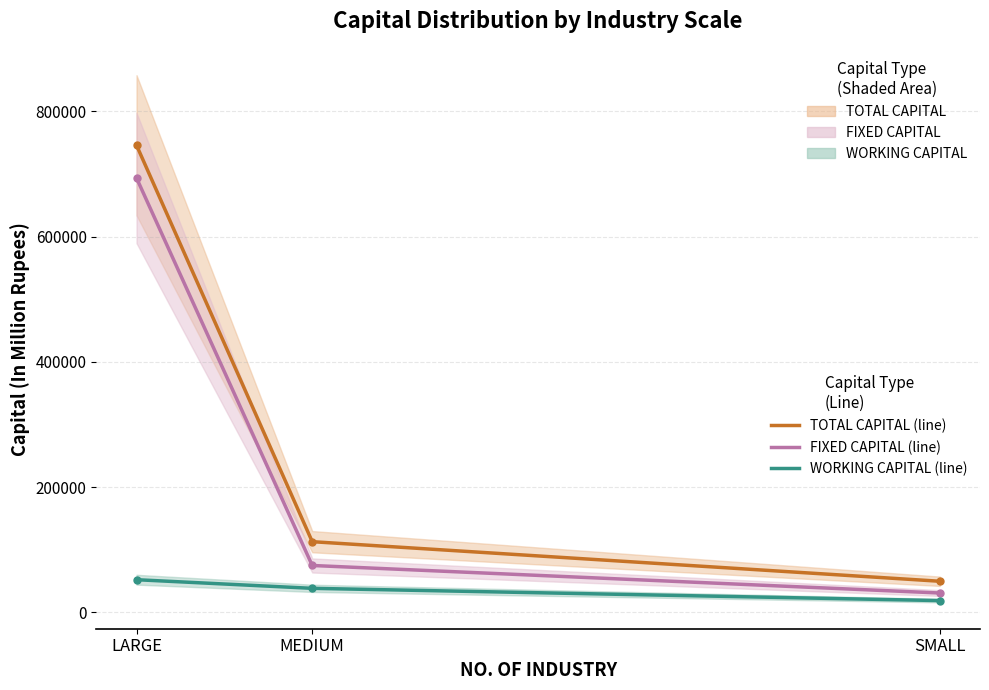

Which series has the largest total across all categories?

TOTAL CAPITAL (In Million Rupees) (line)